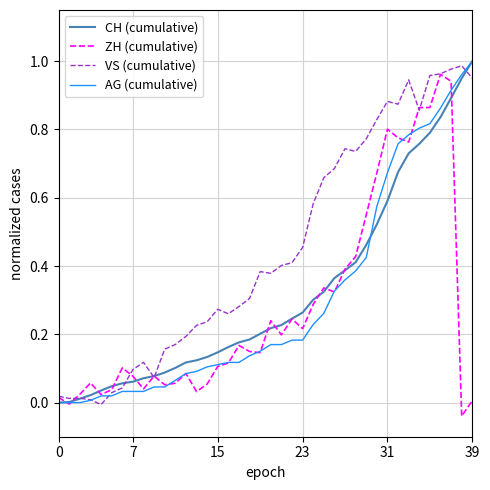

Which series has the largest total across all categories?

VS (cumulative)